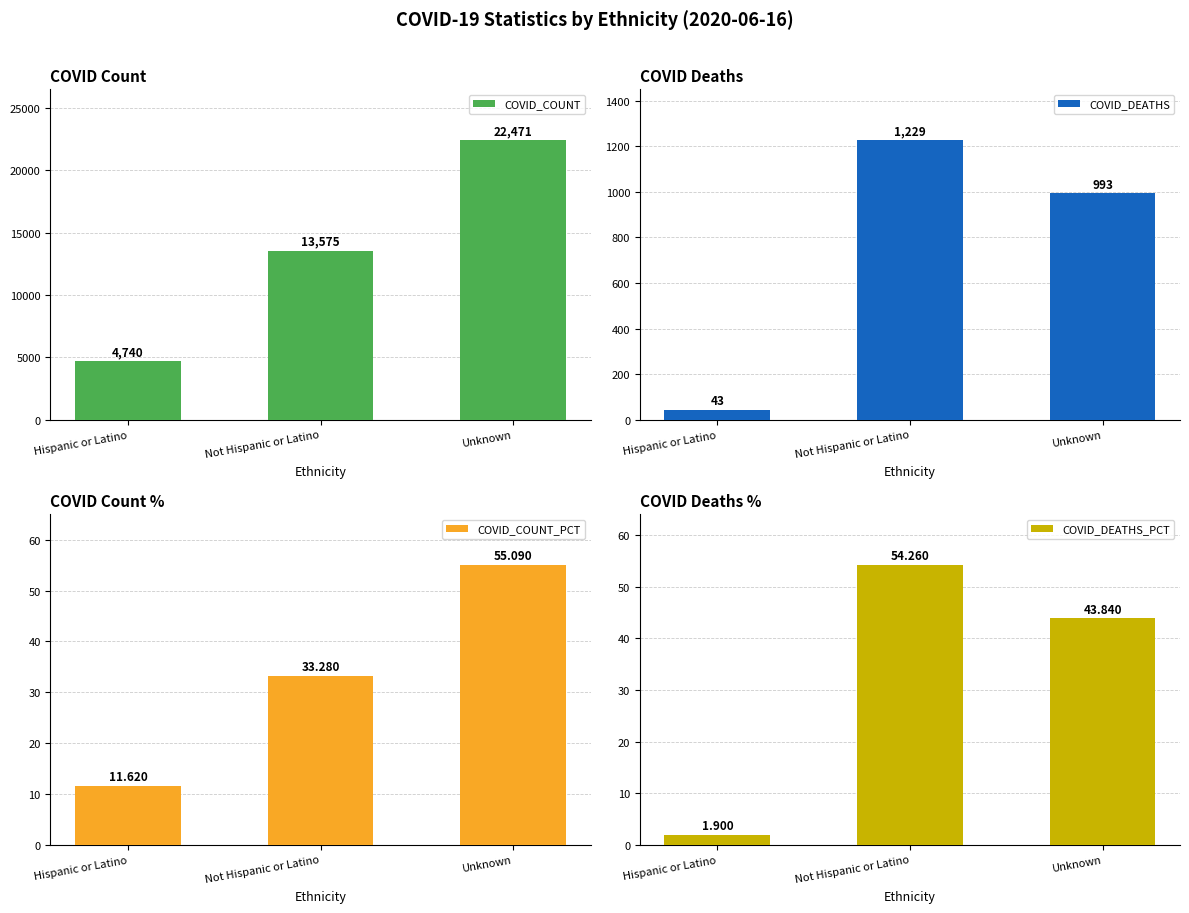

How many groups of bars are there?

3